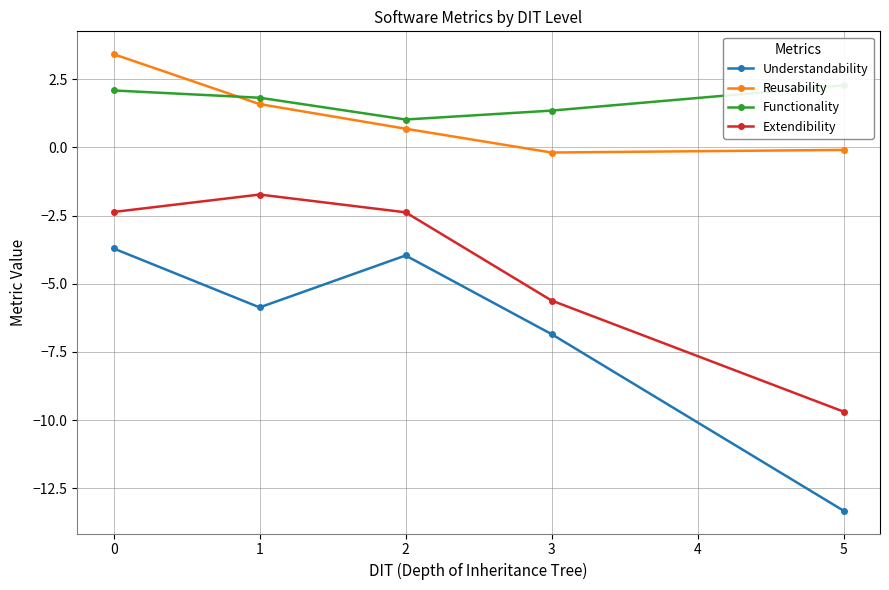

What is the sum of all Extendibility values?

-21.8